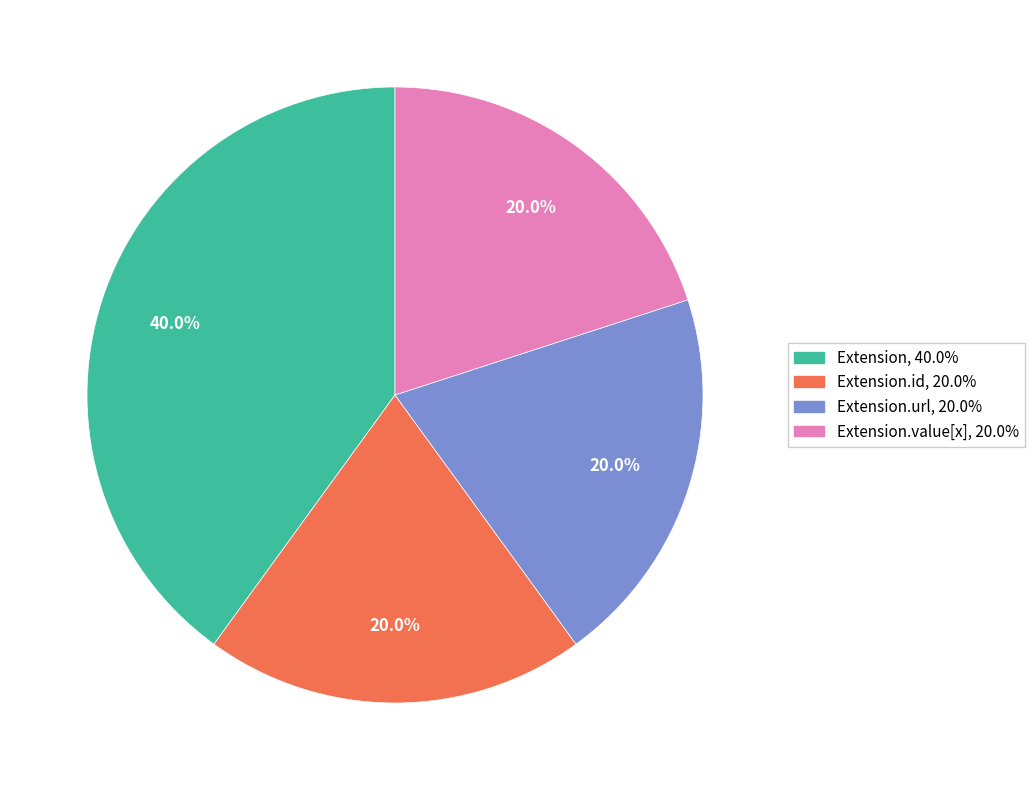

Is there any slice that represents more than half of the pie?

No